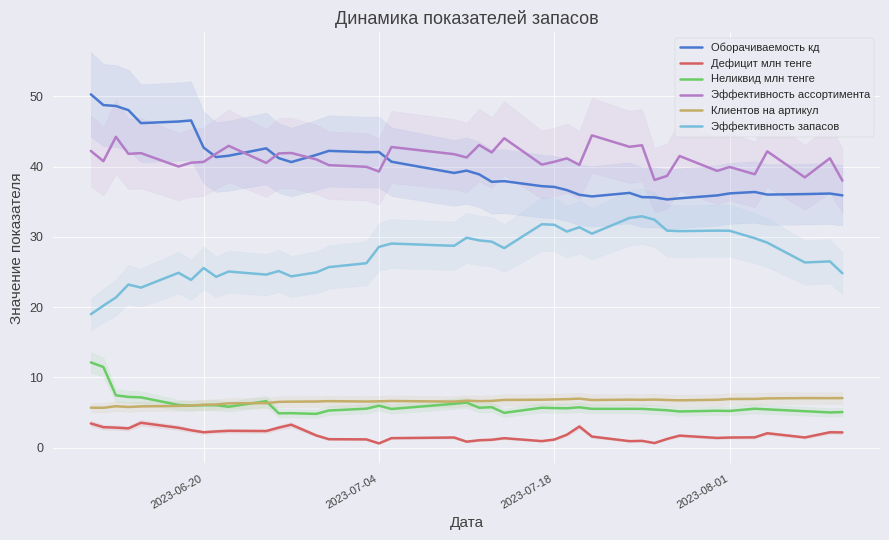

What is the difference between the maximum and second lowest values in the Клиентов на артикул series?

1.4